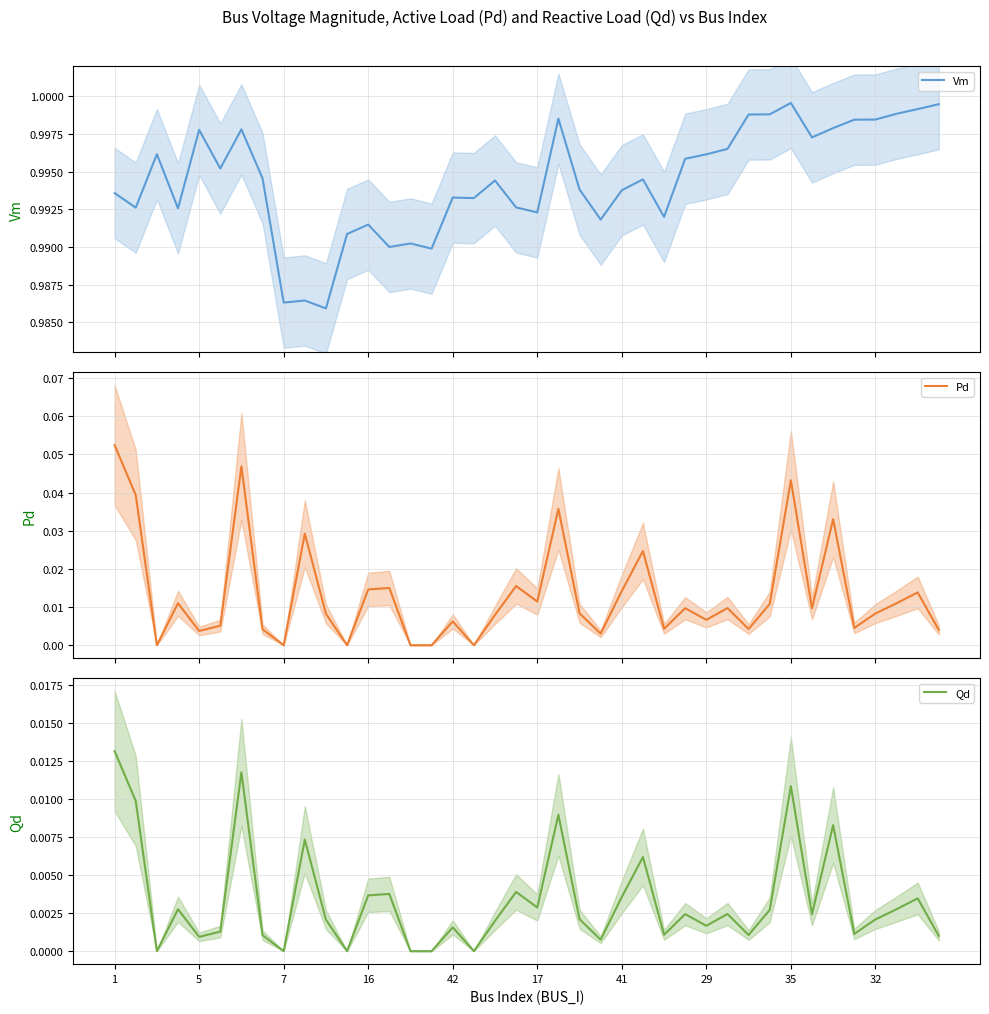

How many lines are shown in the chart?

3